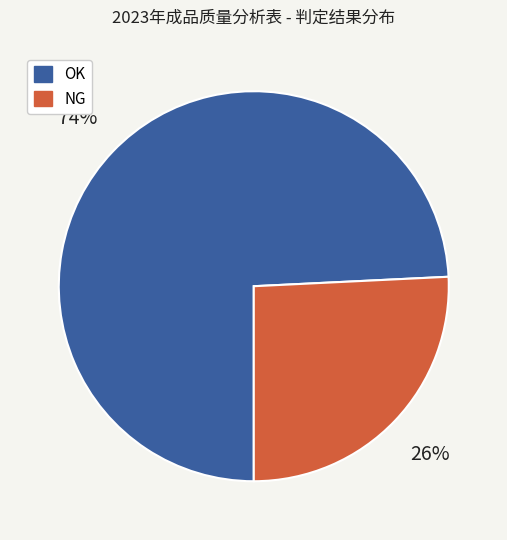

Which category has the biggest portion of the pie?

OK